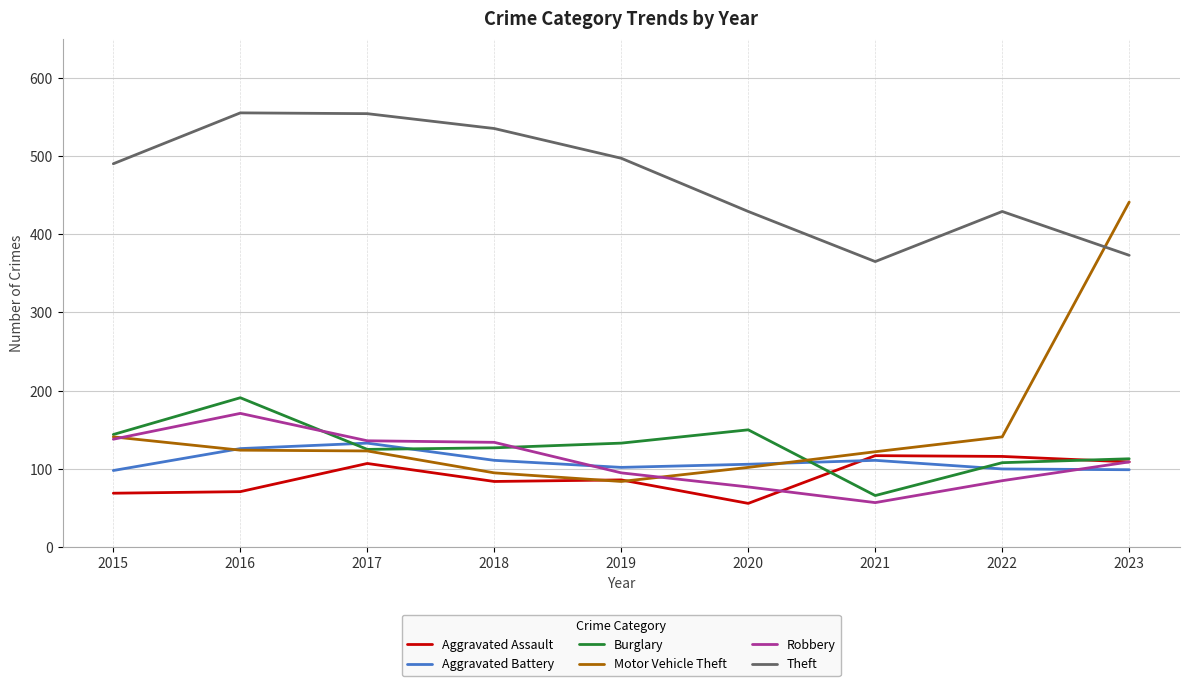

What are all the series names shown in the legend?

Aggravated Assault, Aggravated Battery, Burglary, Motor Vehicle Theft, Robbery, Theft